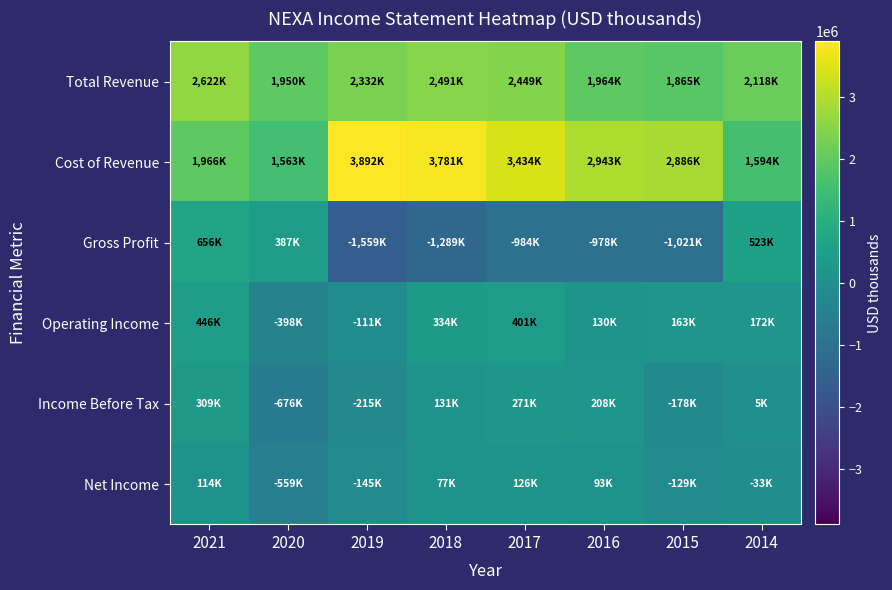

List the series in order of their peak value, lowest first.

Net Income, Income Before Tax, Operating Income, Gross Profit, Total Revenue, Cost of Revenue